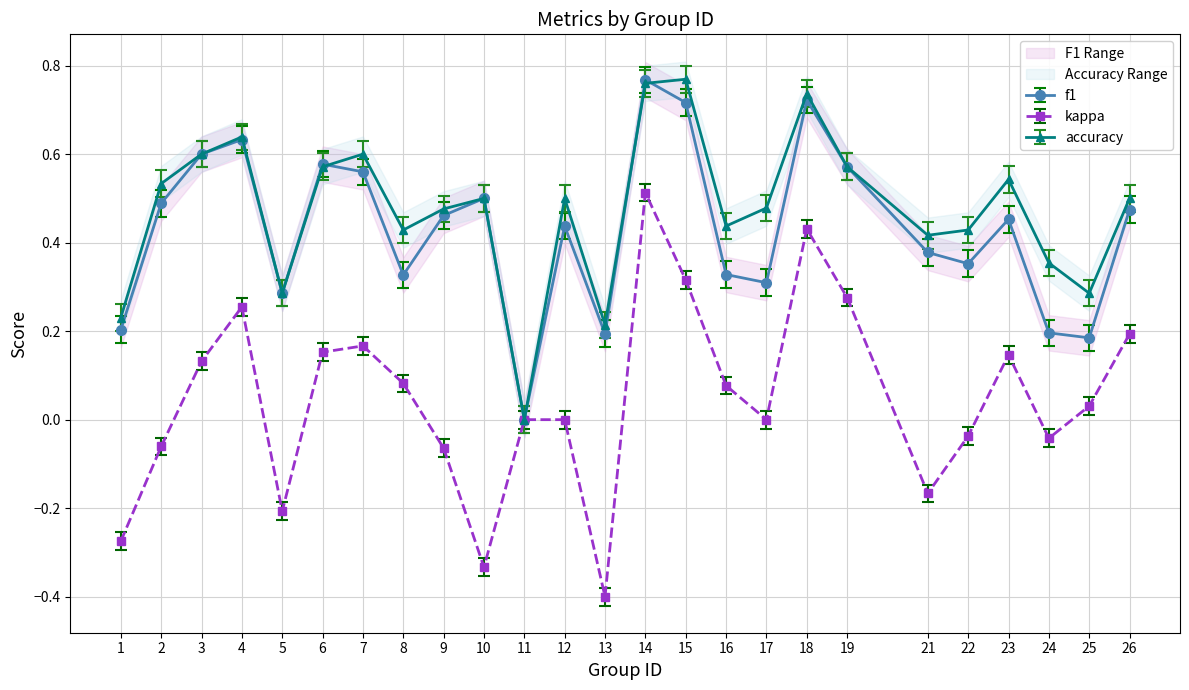

Is it true that kappa equals 0.0 at 25?

True